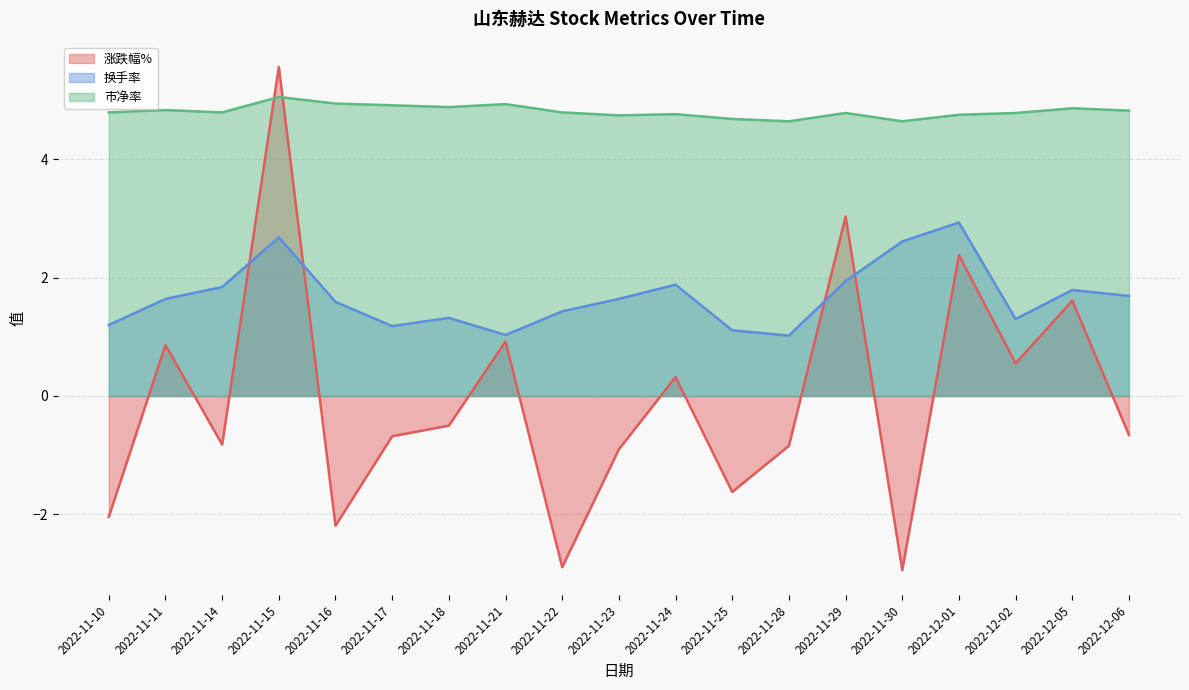

The 市净率 series shows 4.8 at 2022-12-06. True or false?

True